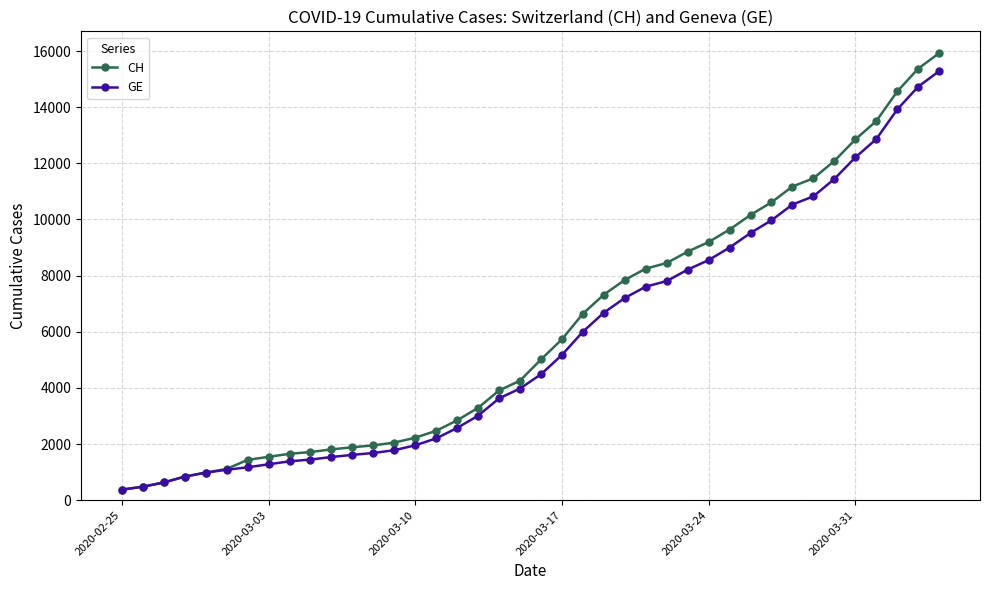

What is the minimum value for CH?

375